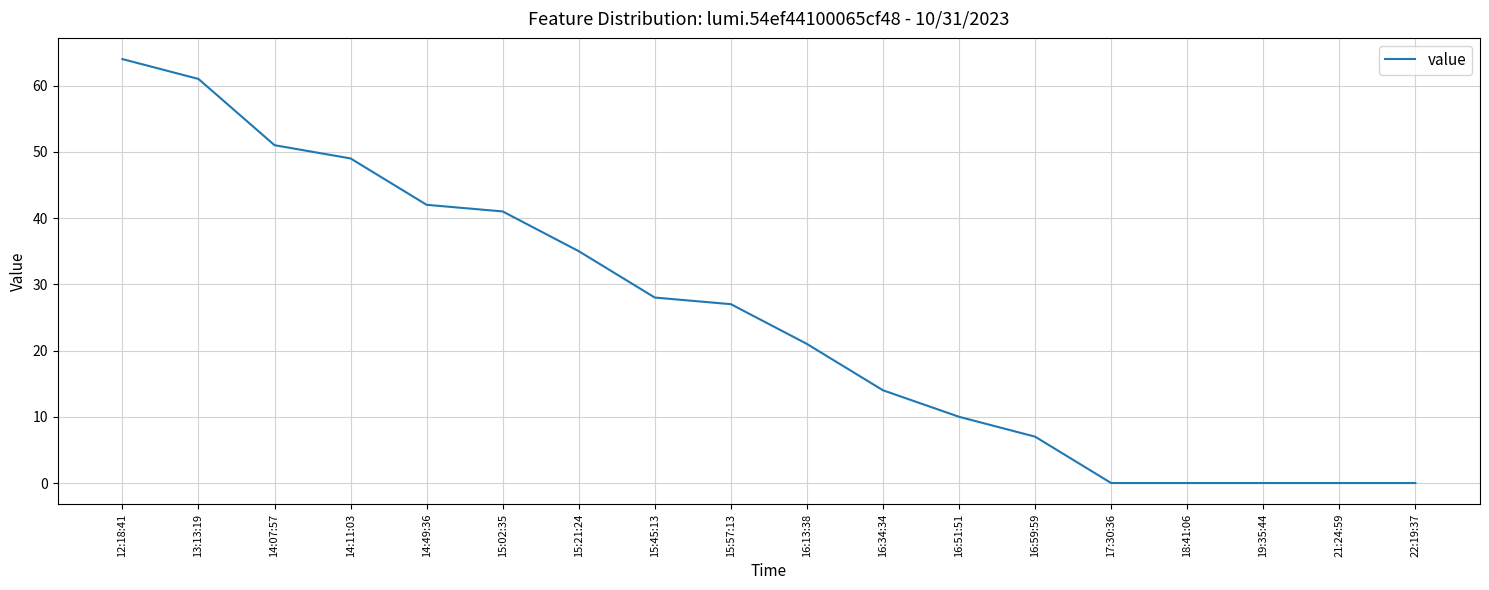

What is the sum of all values?

450